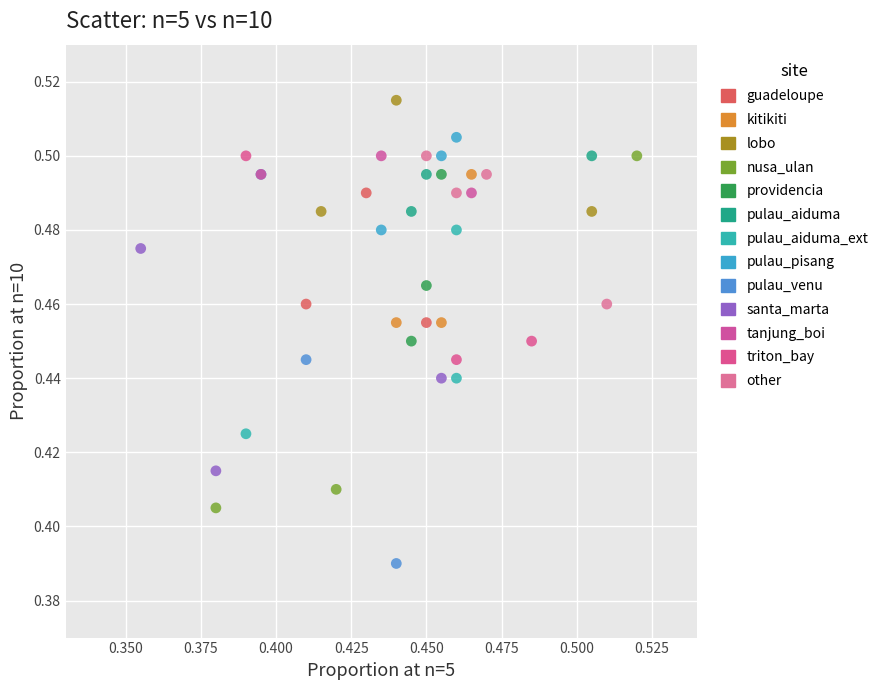

Which series contains the lowest Y value?

pulau_venu